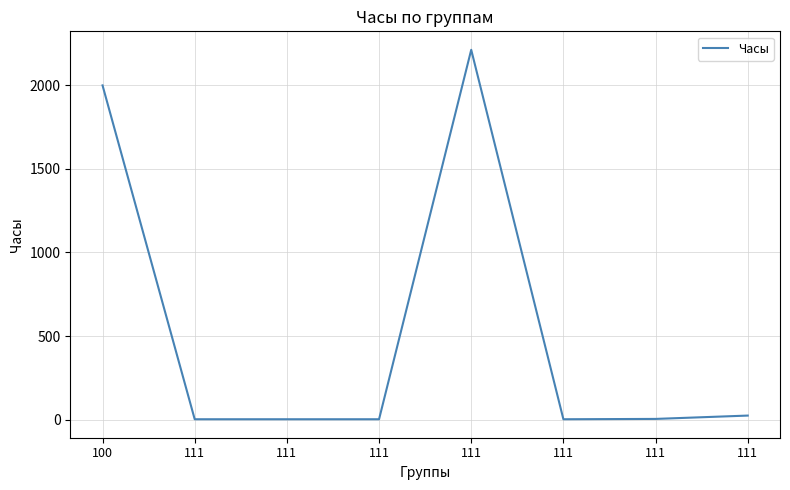

Which category has the lowest value across all series?

111